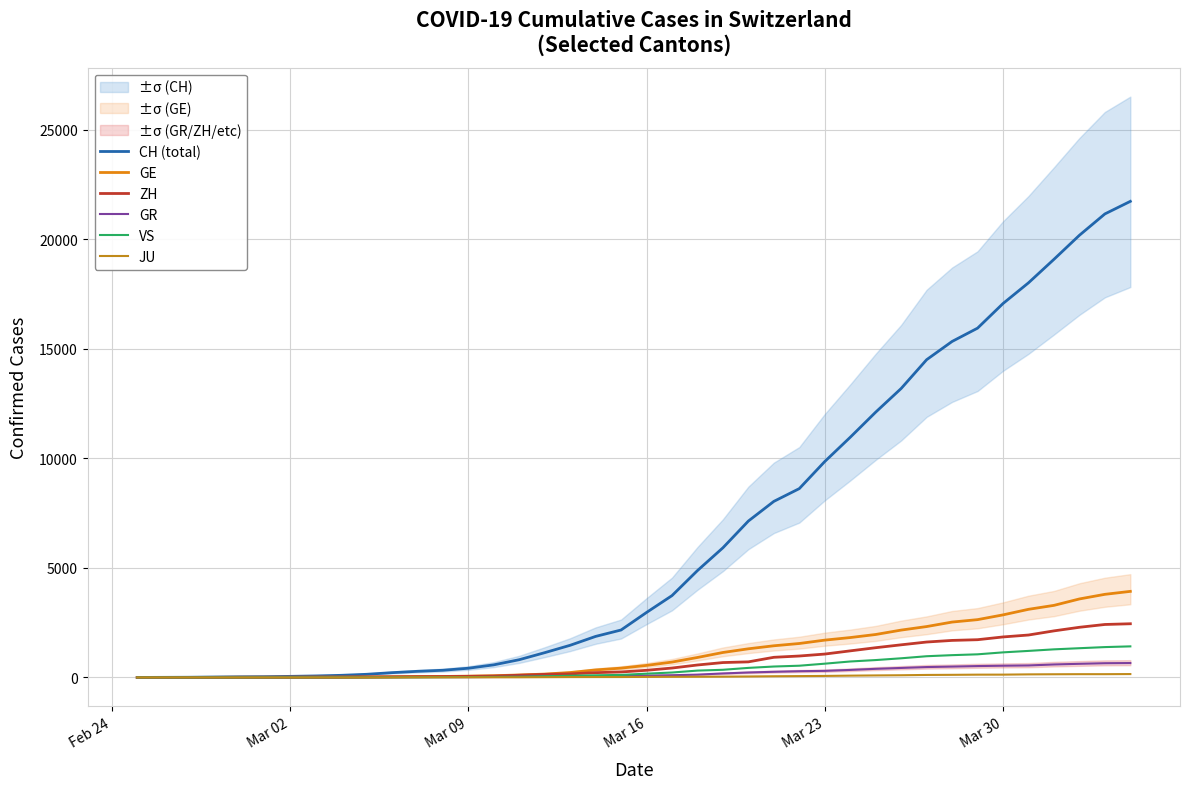

Which series has the largest total across all categories?

CH (total)